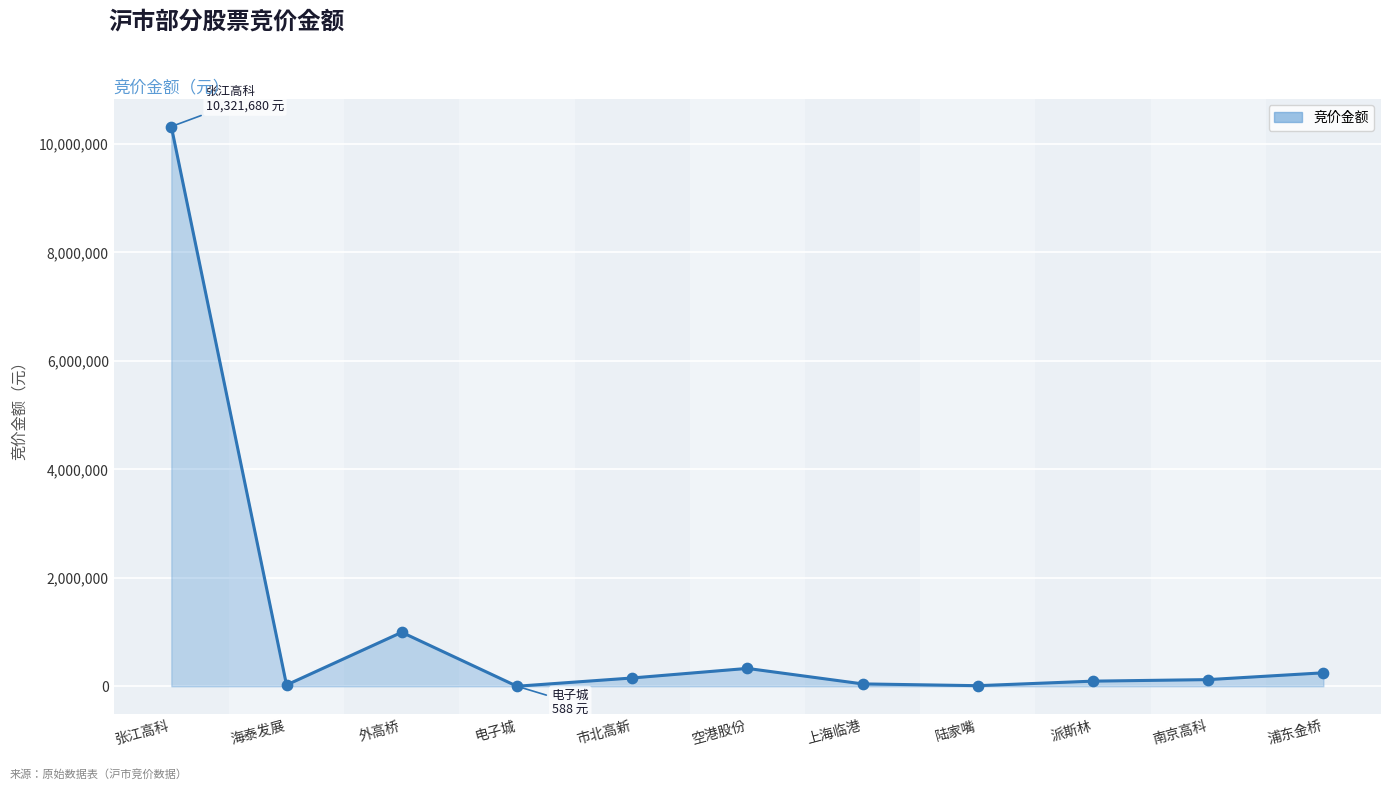

Approximately how many times larger is the value at 浦东金桥 compared to 陆家嘴?

23.0